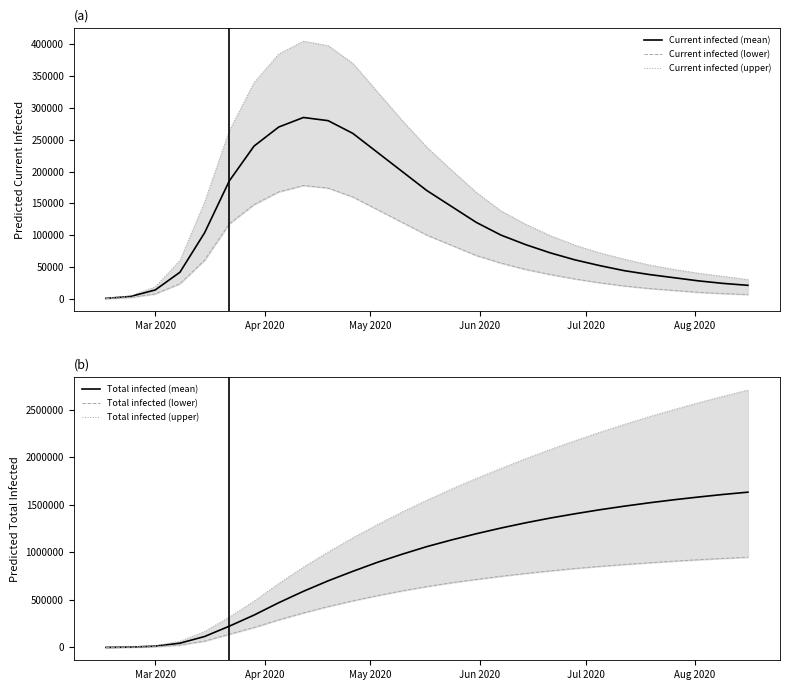

Is this an area chart (filled region under the line)?

No